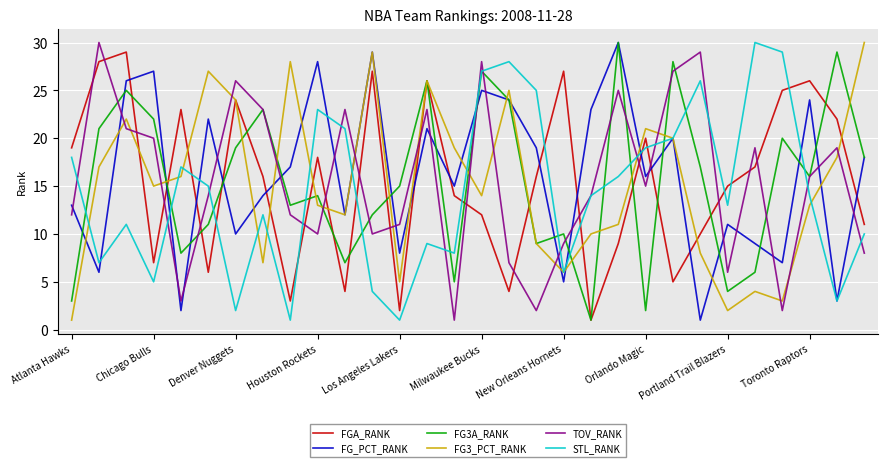

What are all the series names shown in the legend?

FGA_RANK, FG_PCT_RANK, FG3A_RANK, FG3_PCT_RANK, TOV_RANK, STL_RANK